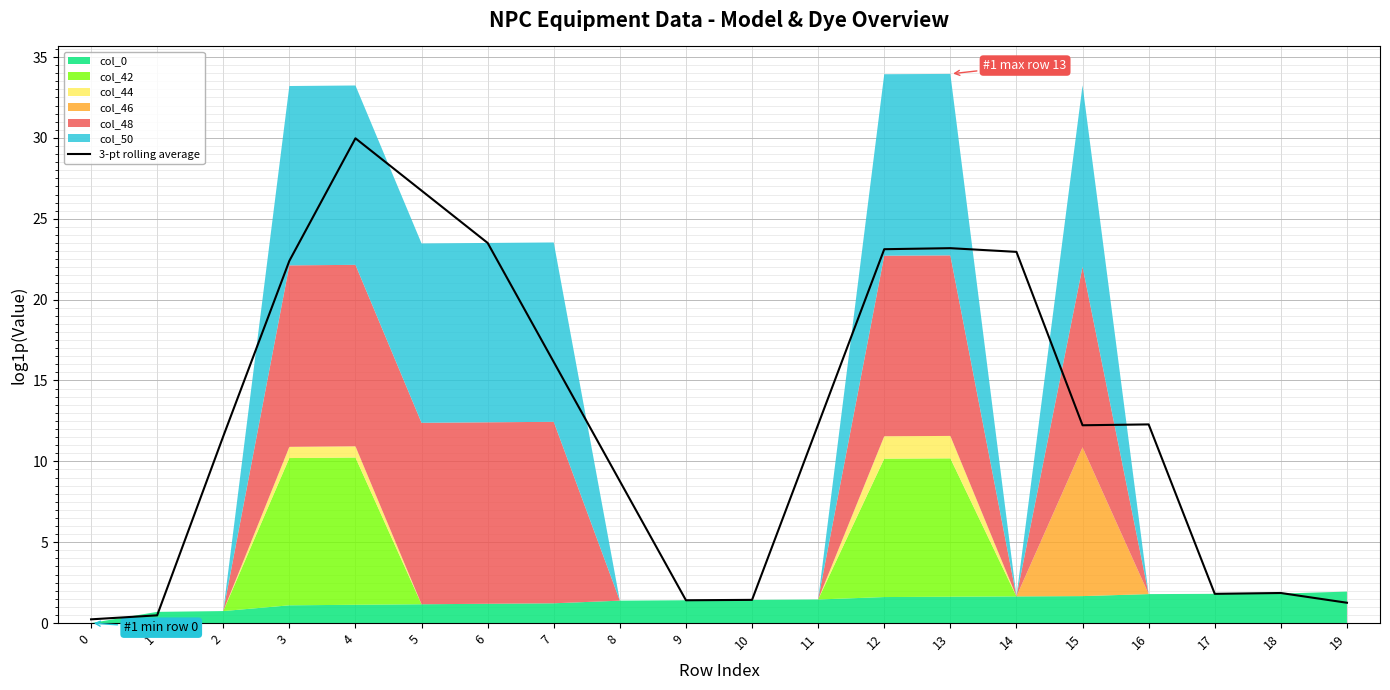

What is the difference between the values at 9 and 5?

25.3